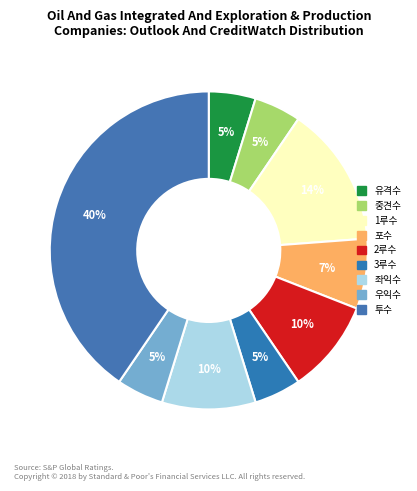

Count the number of slices in the pie.

9